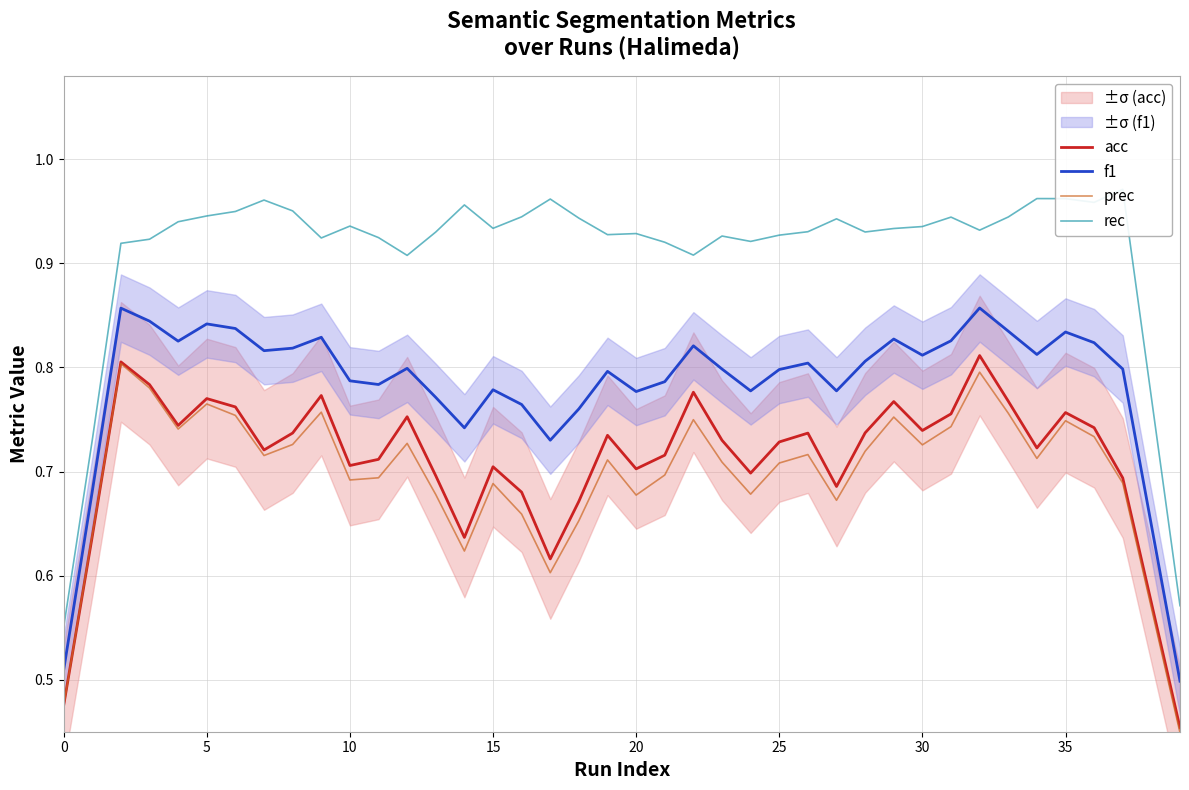

Reading left to right, list all the values displayed in this chart.

acc: 0.5	0.6	0.8	0.8	0.7	0.8	0.8	0.7	0.7	0.8	0.7	0.7	0.8	0.7	0.6	0.7	0.7	0.6	0.7	0.7	0.7	0.7	0.8	0.7	0.7	0.7	0.7	0.7	0.7	0.8	0.7	0.8	0.8	0.8	0.7	0.8	0.7	0.7	0.6	0.5
f1: 0.5	0.7	0.9	0.8	0.8	0.8	0.8	0.8	0.8	0.8	0.8	0.8	0.8	0.8	0.7	0.8	0.8	0.7	0.8	0.8	0.8	0.8	0.8	0.8	0.8	0.8	0.8	0.8	0.8	0.8	0.8	0.8	0.9	0.8	0.8	0.8	0.8	0.8	0.6	0.5
prec: 0.5	0.6	0.8	0.8	0.7	0.8	0.8	0.7	0.7	0.8	0.7	0.7	0.7	0.7	0.6	0.7	0.7	0.6	0.7	0.7	0.7	0.7	0.7	0.7	0.7	0.7	0.7	0.7	0.7	0.8	0.7	0.7	0.8	0.8	0.7	0.7	0.7	0.7	0.6	0.4
rec: 0.6	0.7	0.9	0.9	0.9	0.9	0.9	1.0	1.0	0.9	0.9	0.9	0.9	0.9	1.0	0.9	0.9	1.0	0.9	0.9	0.9	0.9	0.9	0.9	0.9	0.9	0.9	0.9	0.9	0.9	0.9	0.9	0.9	0.9	1.0	1.0	1.0	1.0	0.8	0.6